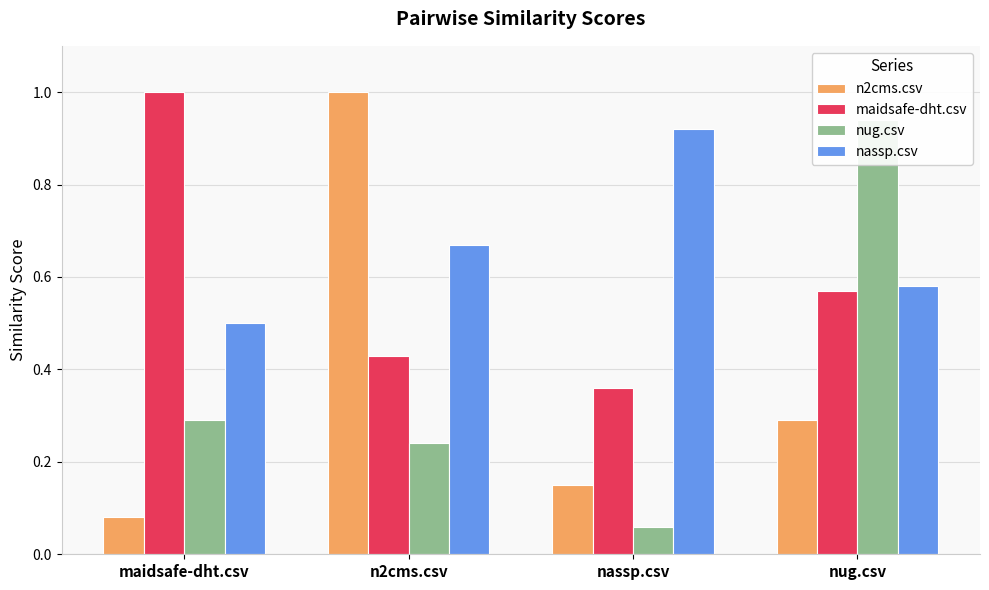

What is the difference between the maximum and minimum values in the n2cms.csv series?

0.9